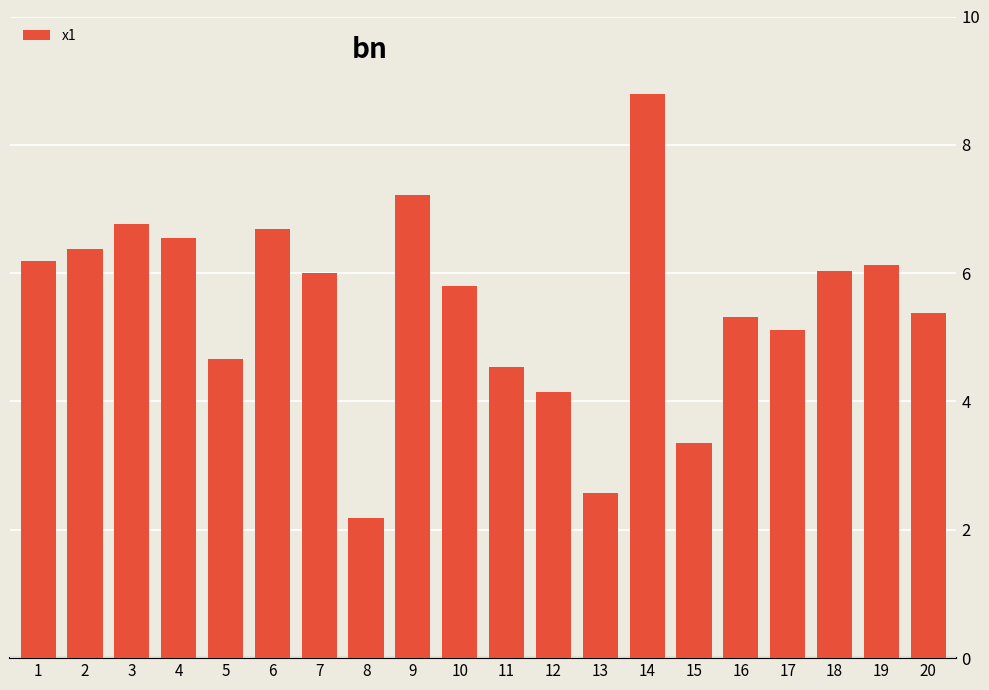

Which has a higher value, 7 or 9?

9